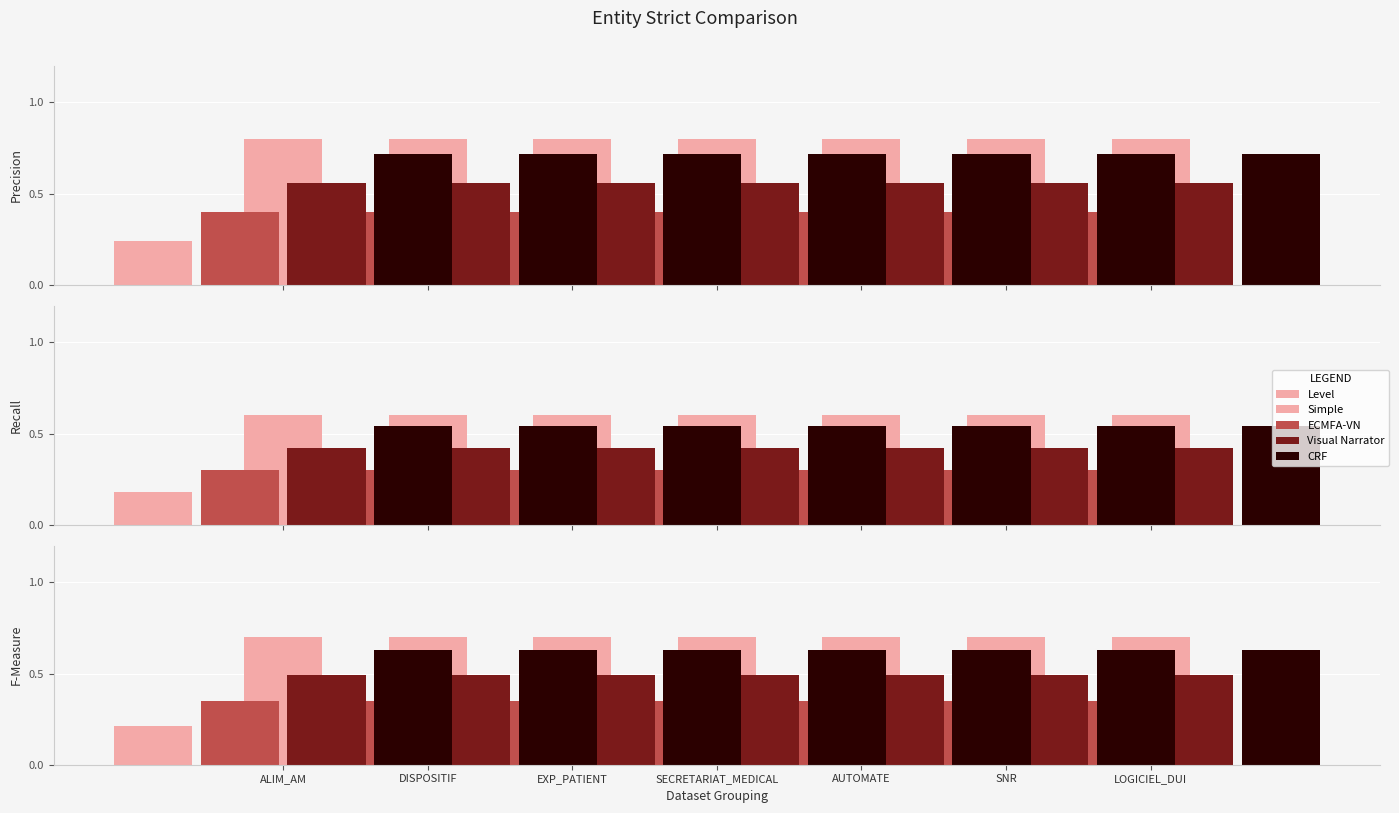

Which has a higher value, SECRETARIAT_MEDICAL or ALIM_AM?

SECRETARIAT_MEDICAL